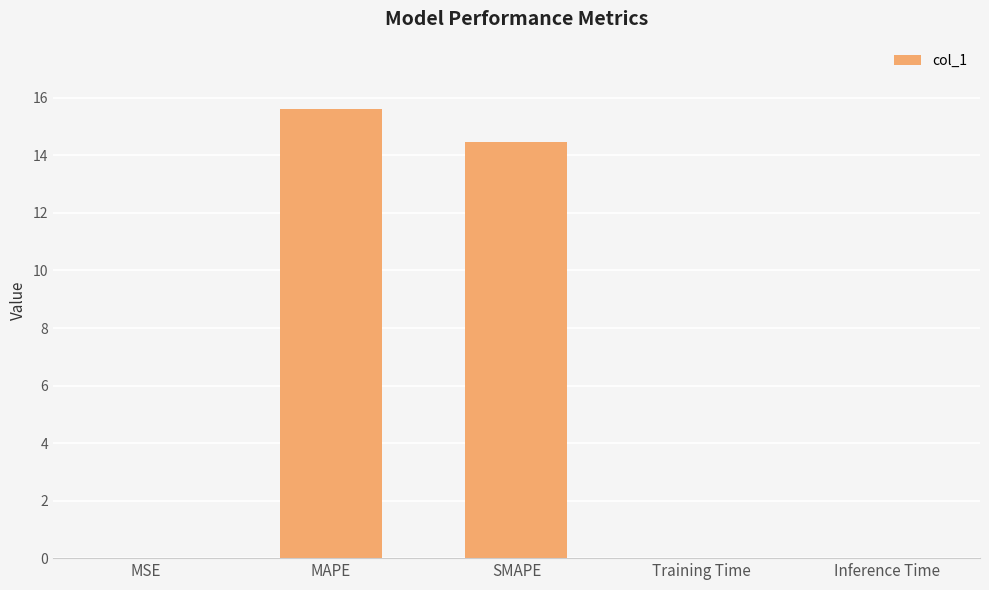

Is it true that the value at MSE is 0.0?

True